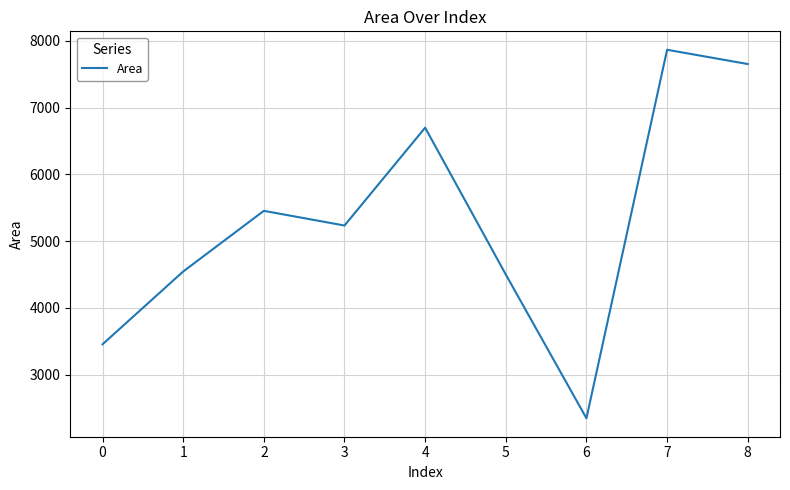

Reading left to right, extract all data points from this chart.

3454	4545	5454	5234	6700	4500	2345	7868	7654